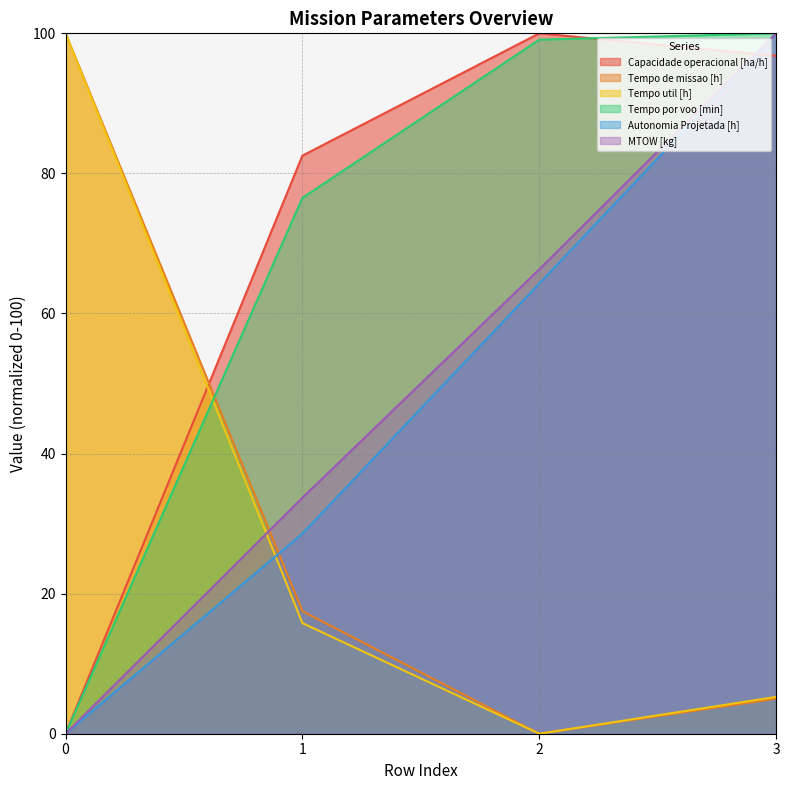

After their last crossing, which series has the higher values: Tempo util [h] or MTOW [kg]?

MTOW [kg]